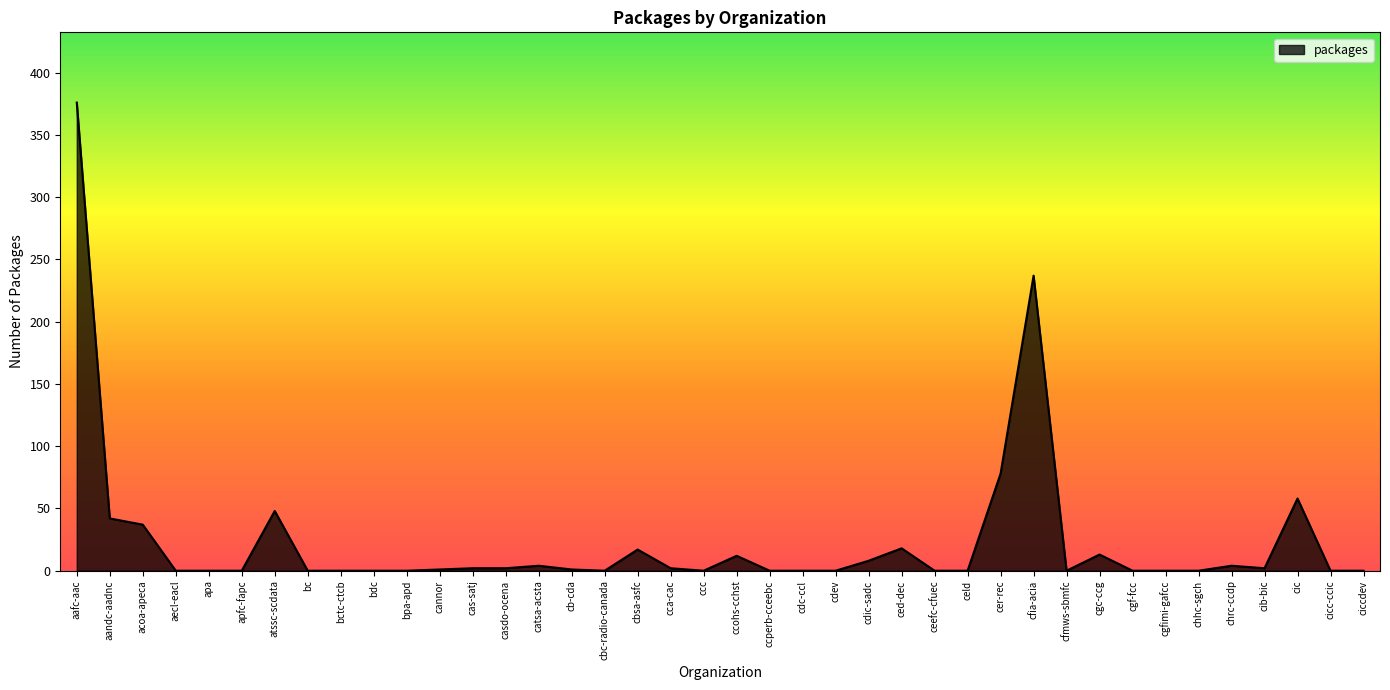

At which label is the value closest to 188?

cfia-acia